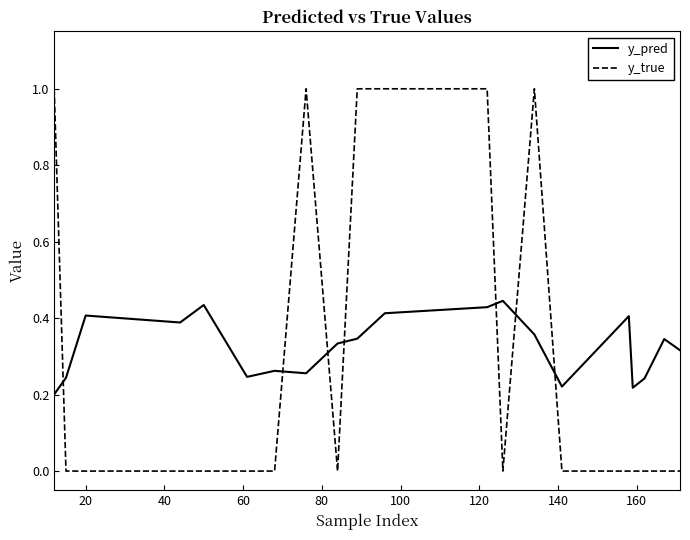

Which series has the widest spread of values?

y_true